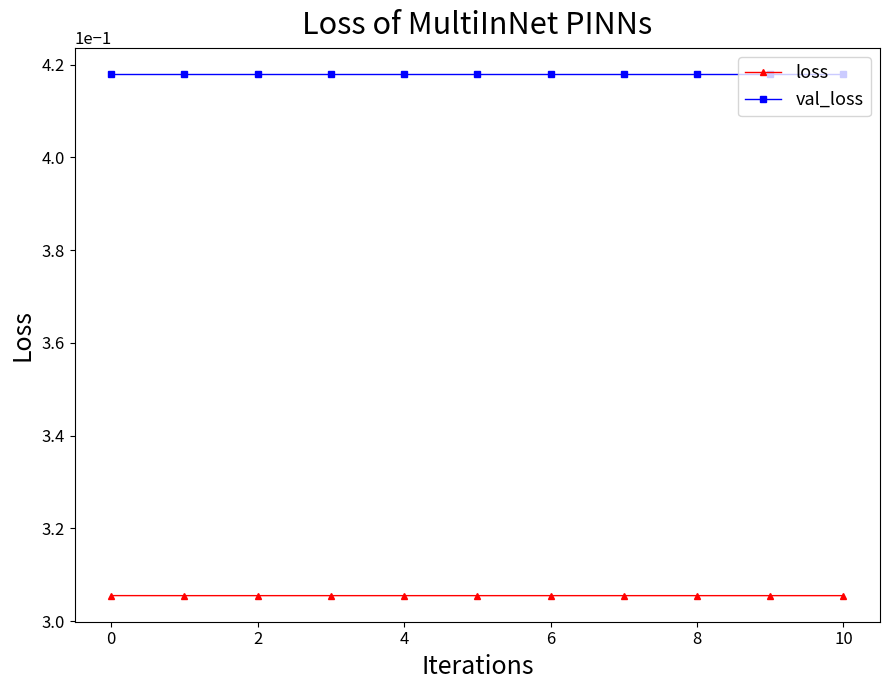

How many lines are shown in the chart?

2